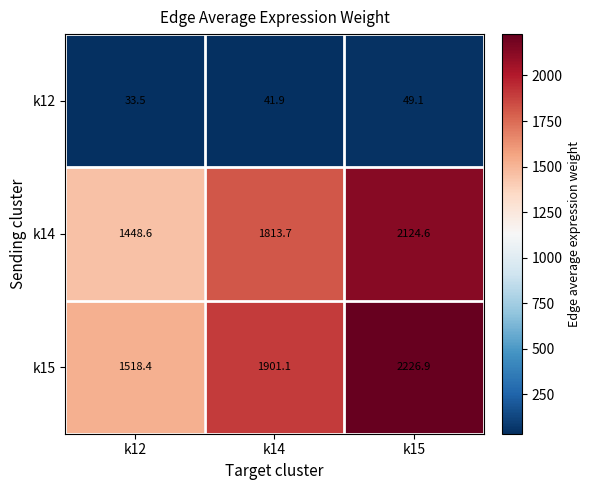

List the series in order of their peak value, highest first.

k15, k14, k12